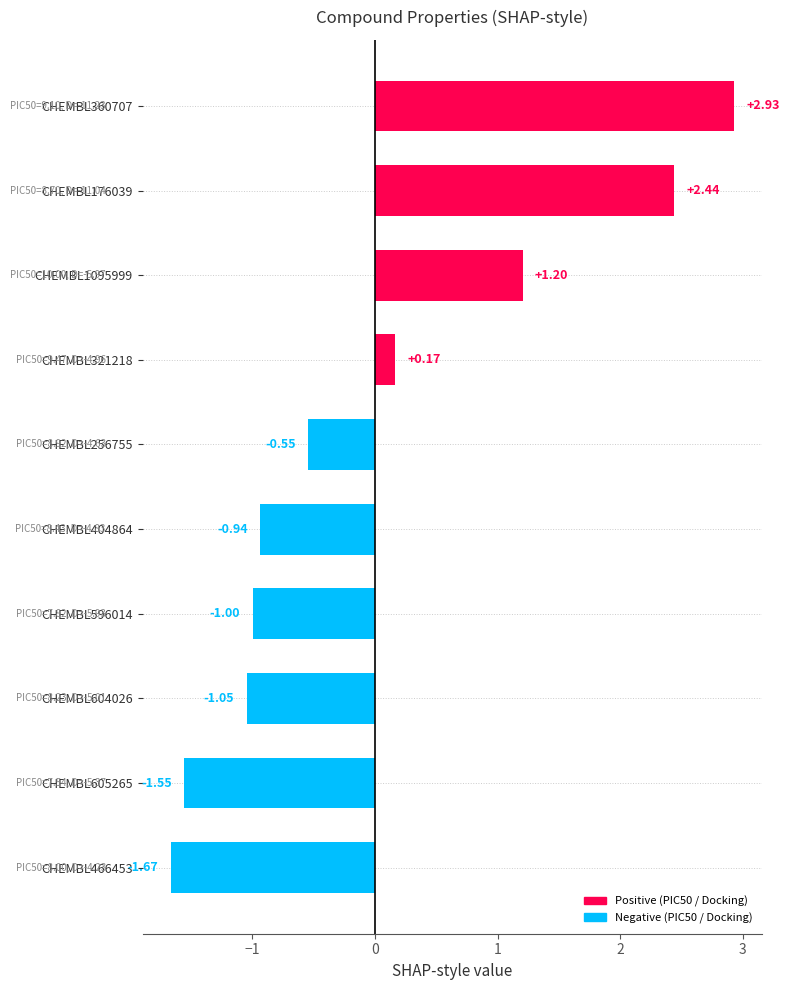

What is the difference between the maximum and minimum values?

4.6